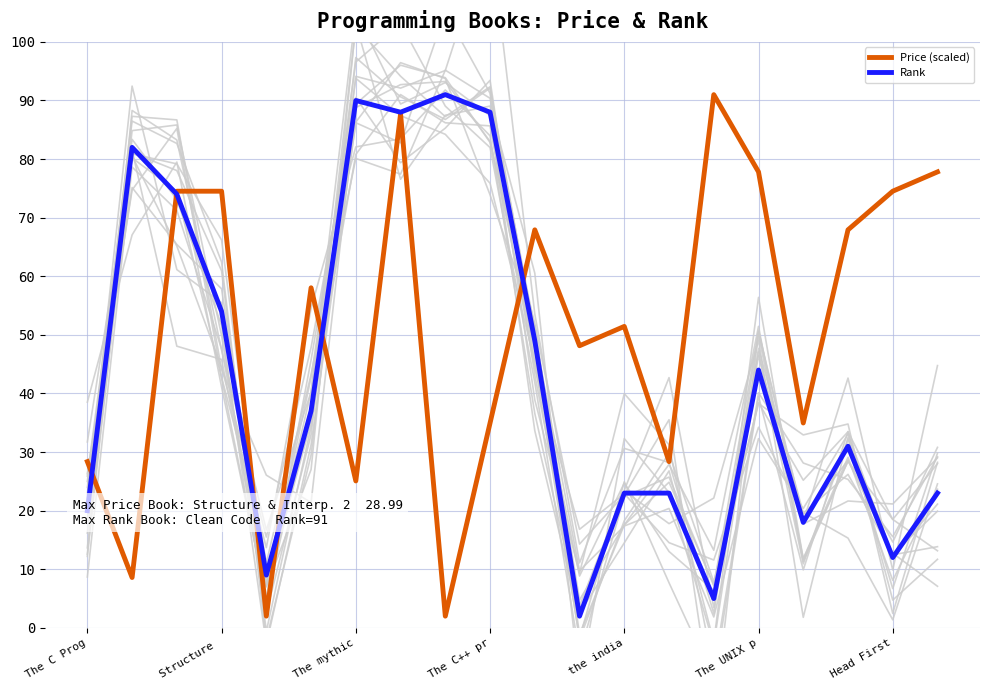

True or false: Price (scaled) and Rank intersect in this chart.

True